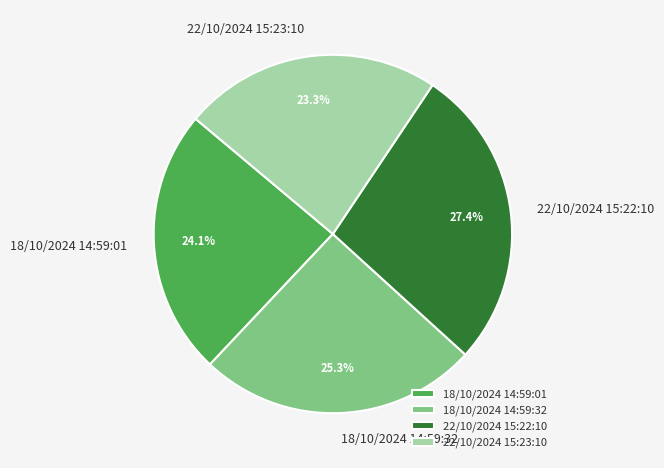

To the nearest percent, what percentage of the pie is 18/10/2024 14:59:01?

24%